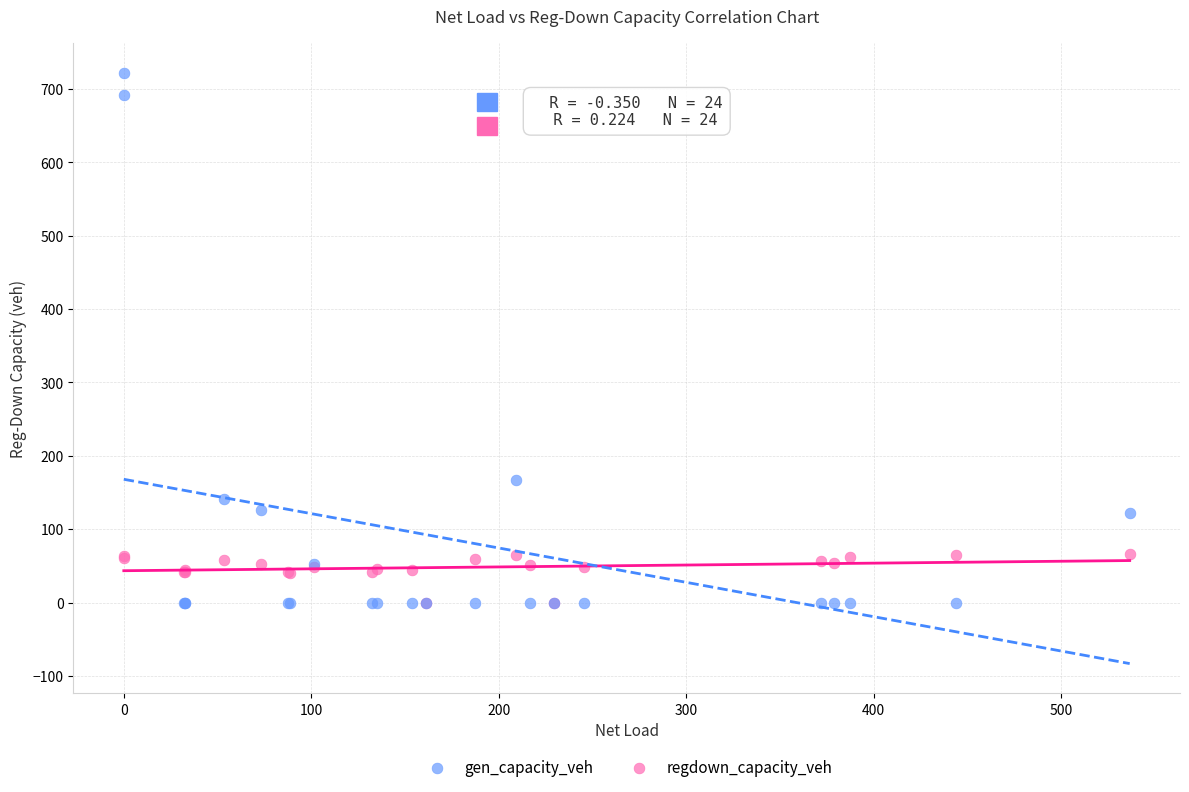

Across all series, what Y value is closest to 361?

166.6